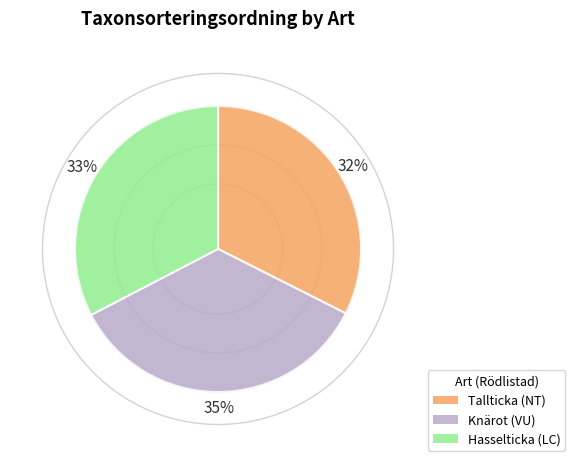

How many segments does this pie chart have?

3